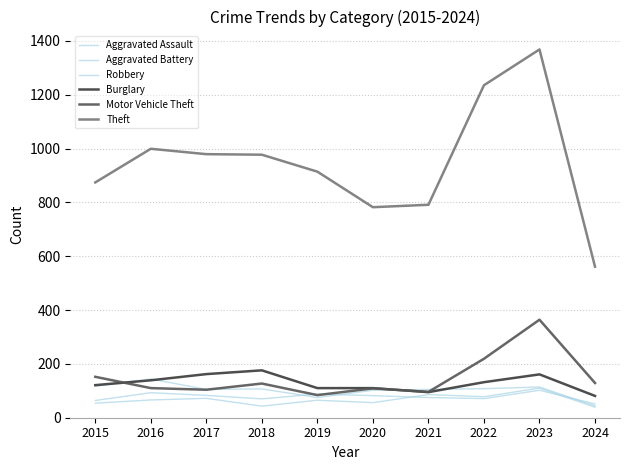

How many lines are shown in the chart?

6